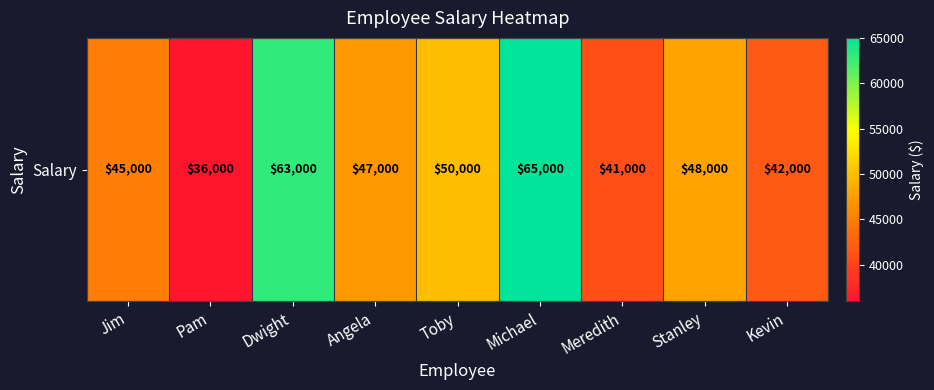

Read the value at Jim, to the nearest 100.

45000